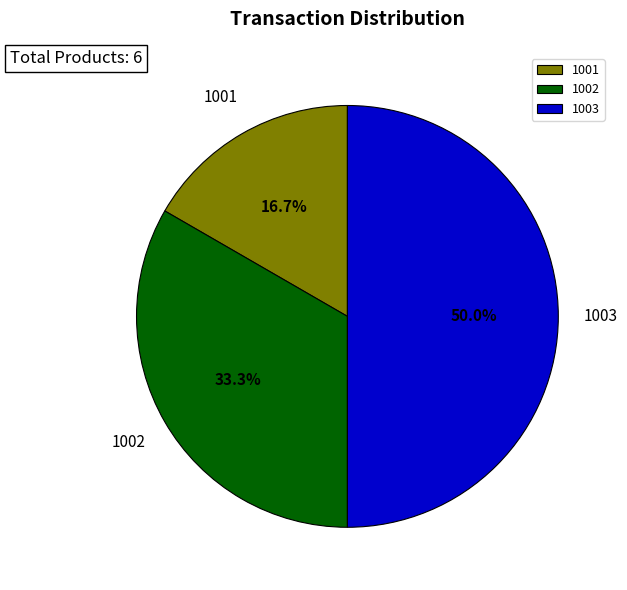

To the nearest percent, what is the average slice percentage?

33%